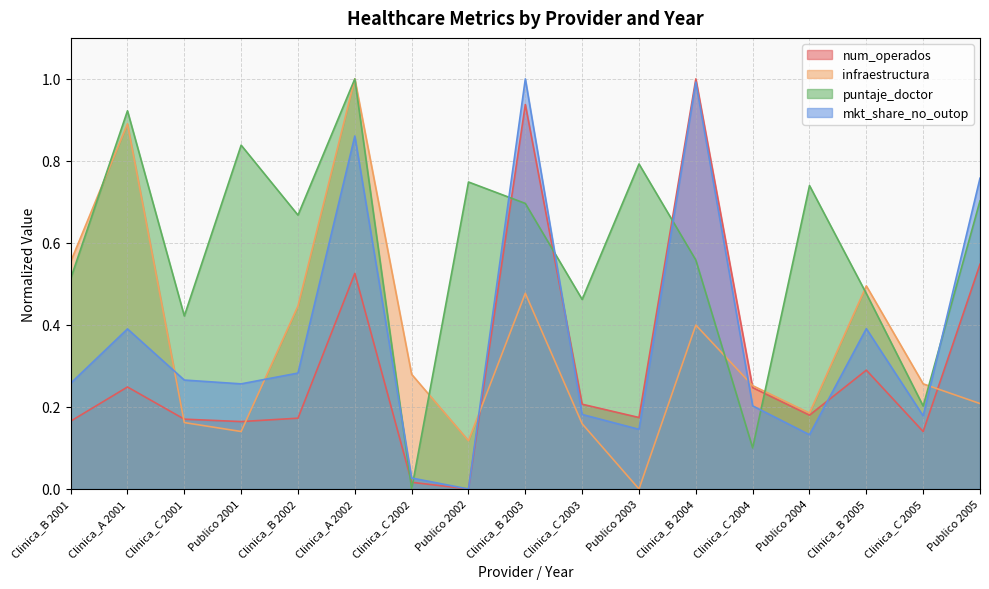

How many distinct data groups are displayed?

4